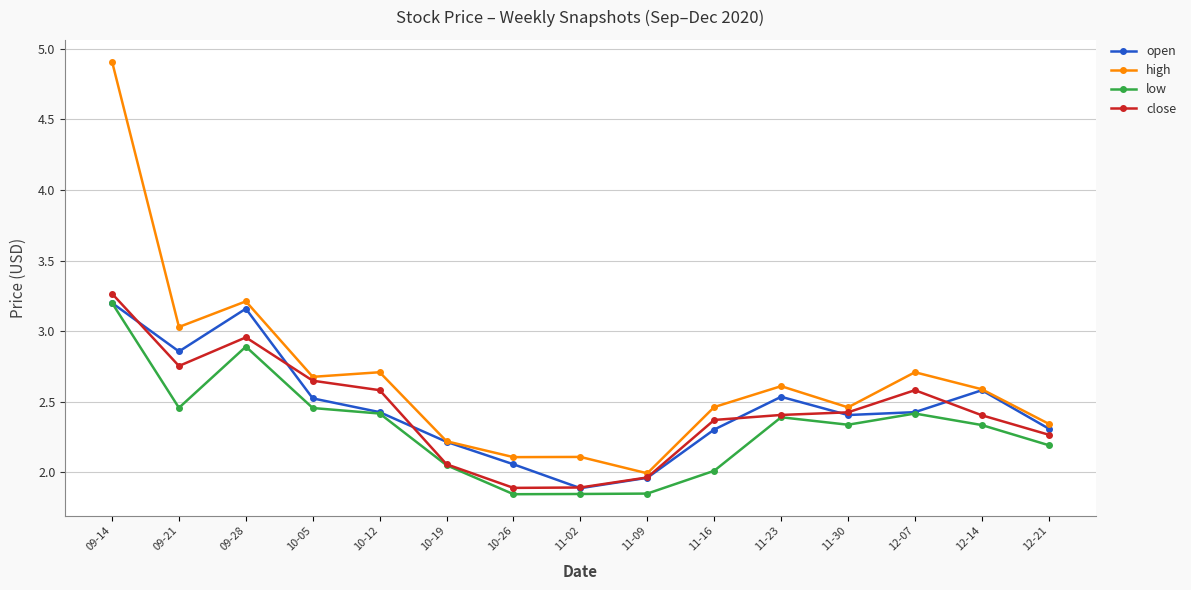

True or false: high and close intersect in this chart.

False